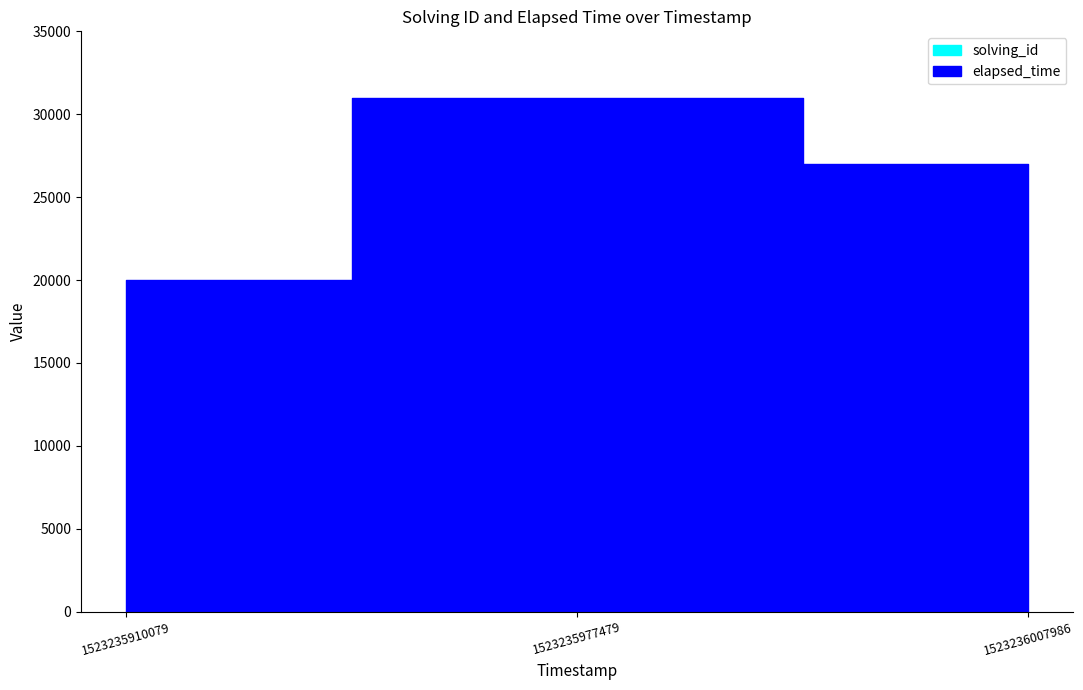

What is the average value of the solving_id series?

2